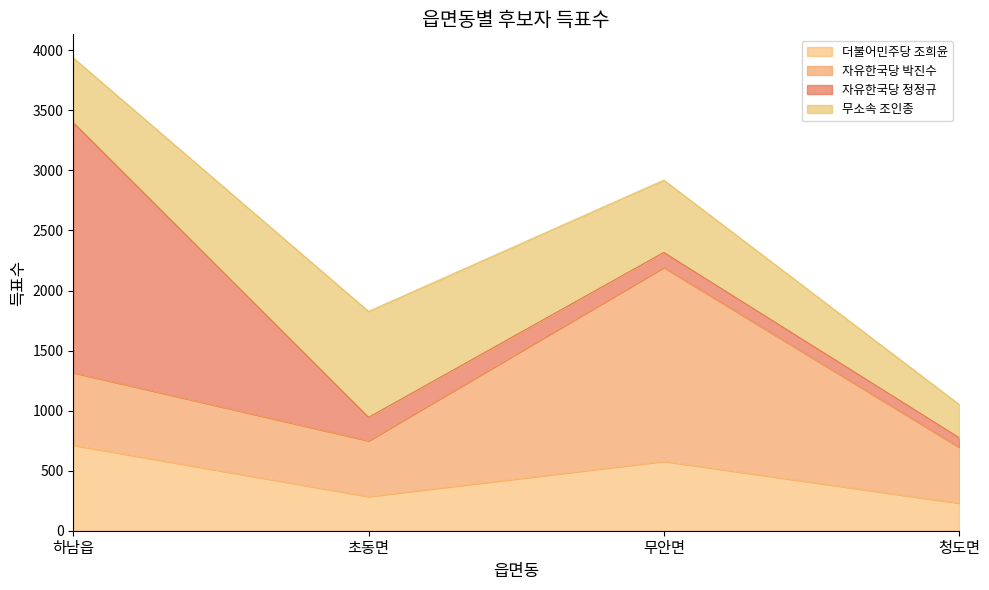

What is the label of the 4th point from the right?

하남읍